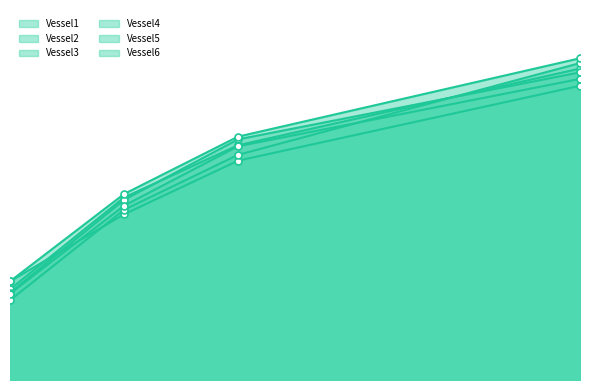

True or false: Vessel2 has a value of 26.4 at 30.

True